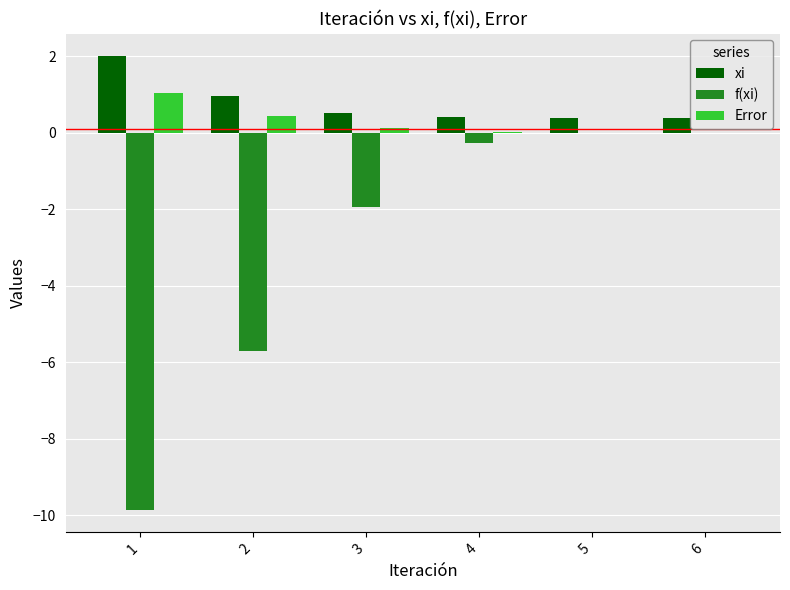

What is the greatest value displayed?

2.0